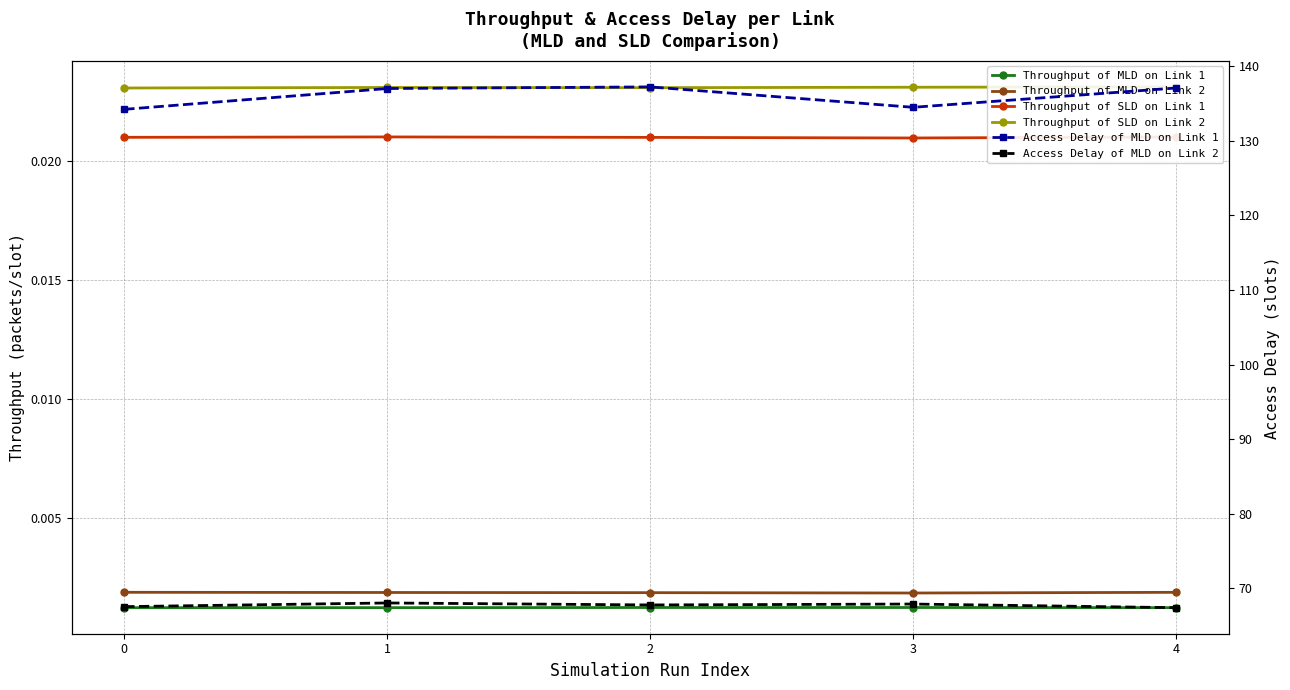

Rank the series by their maximum value, from highest to lowest.

Access Delay of MLD on Link 1, Access Delay of MLD on Link 2, Throughput of SLD on Link 2, Throughput of SLD on Link 1, Throughput of MLD on Link 2, Throughput of MLD on Link 1